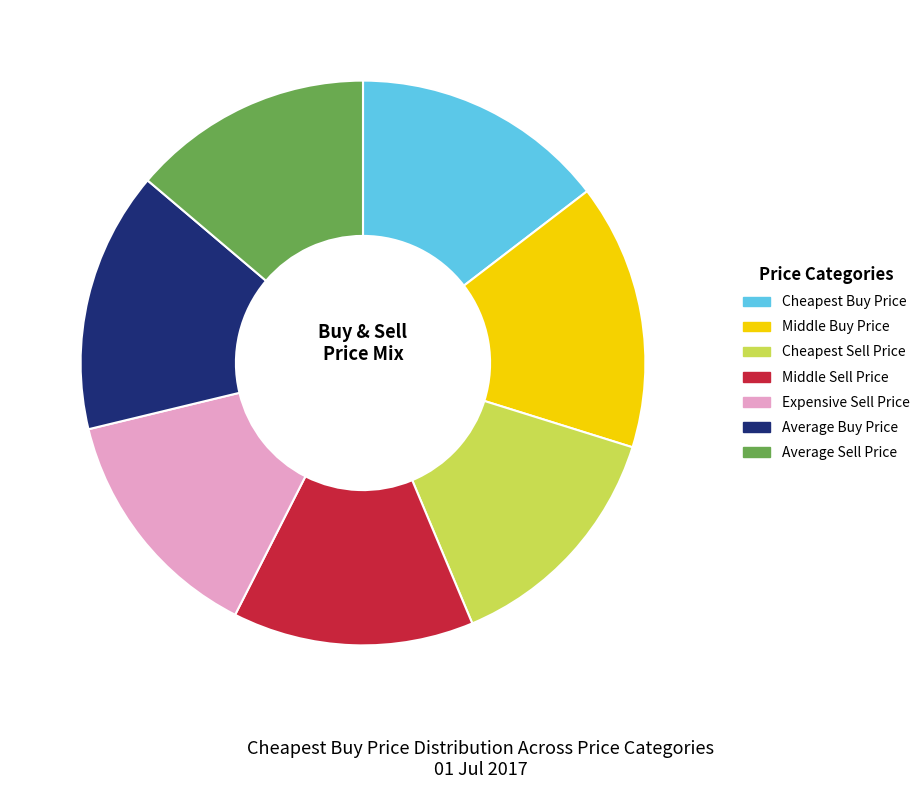

Approximately how many times larger is the value at Average Buy Price compared to Expensive Sell Price?

1.1